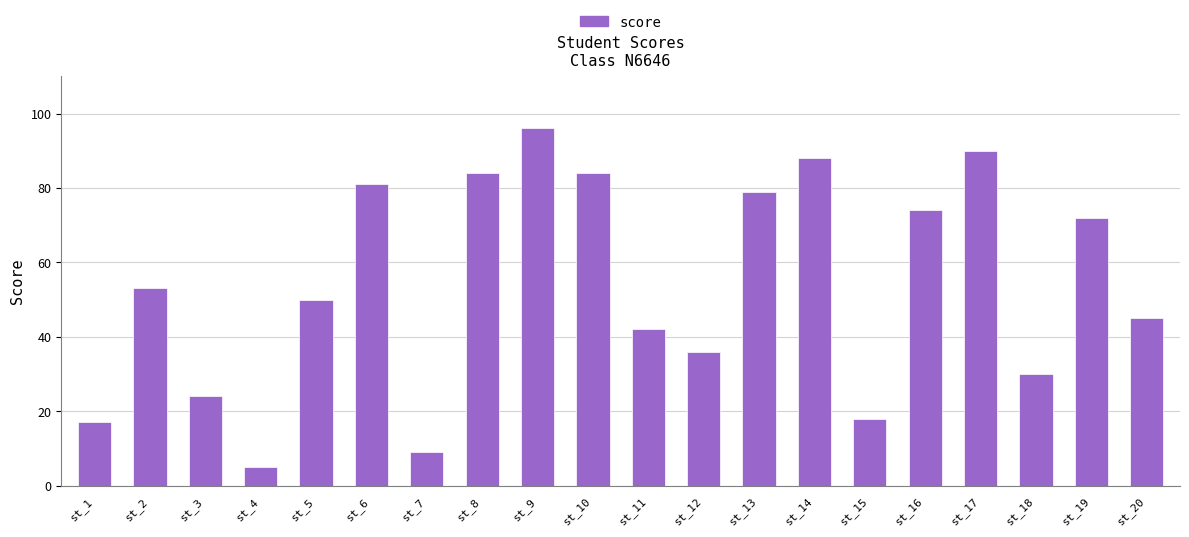

How many series are shown in this chart?

1